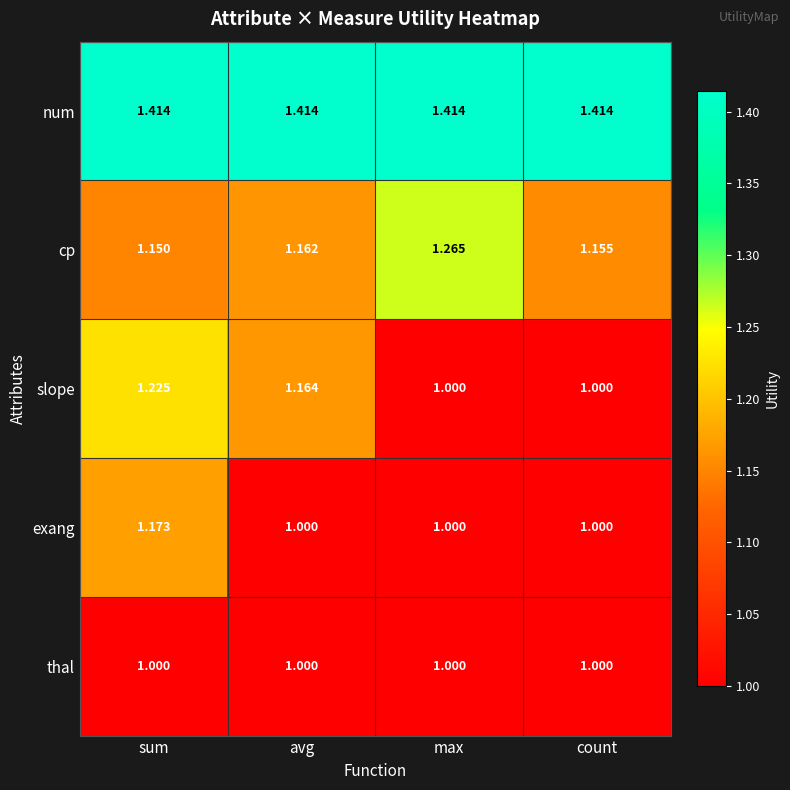

Which series has the widest spread of values?

slope